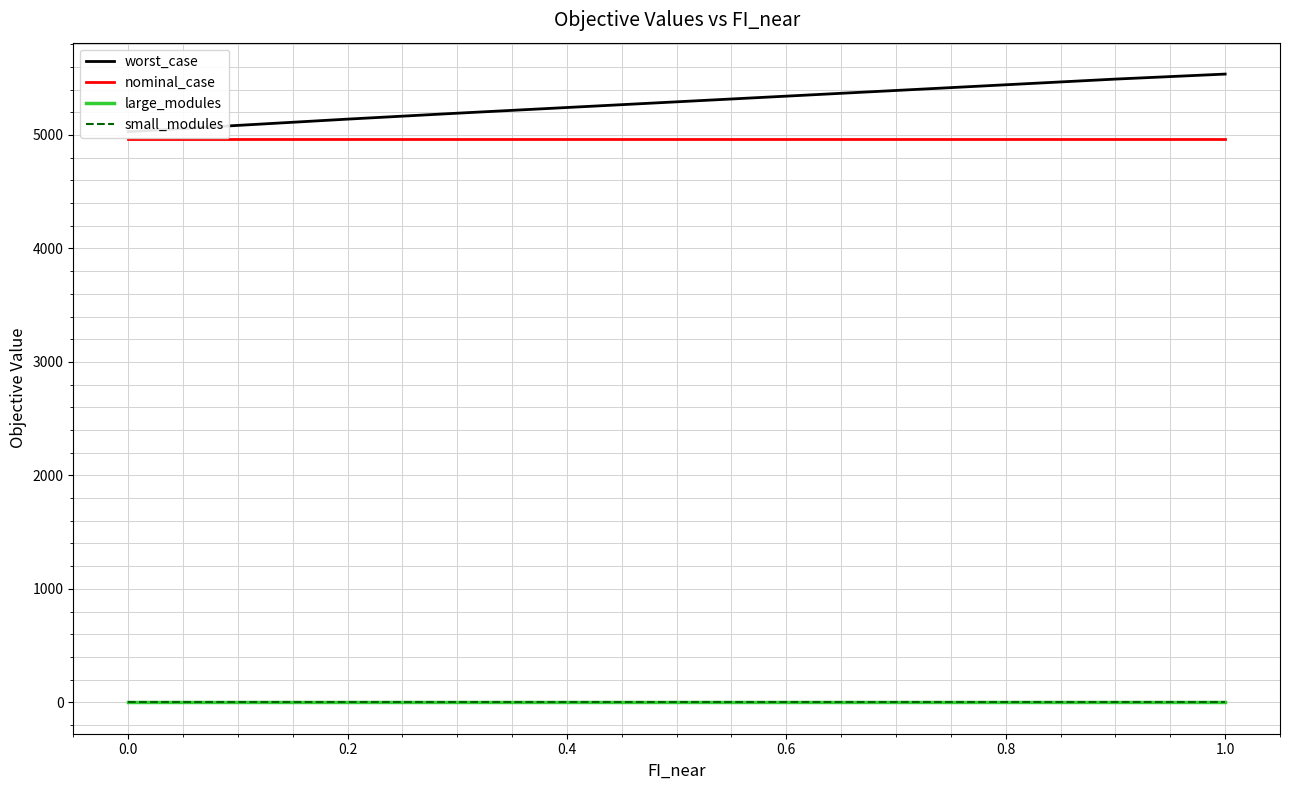

True or false: nominal_case and small_modules cross at least once.

False